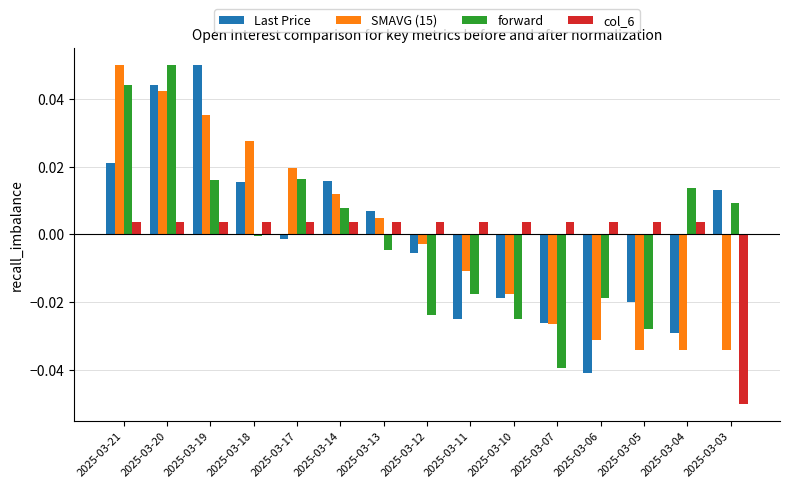

What are all the series names shown in the legend?

Last Price, SMAVG (15), forward, col_6